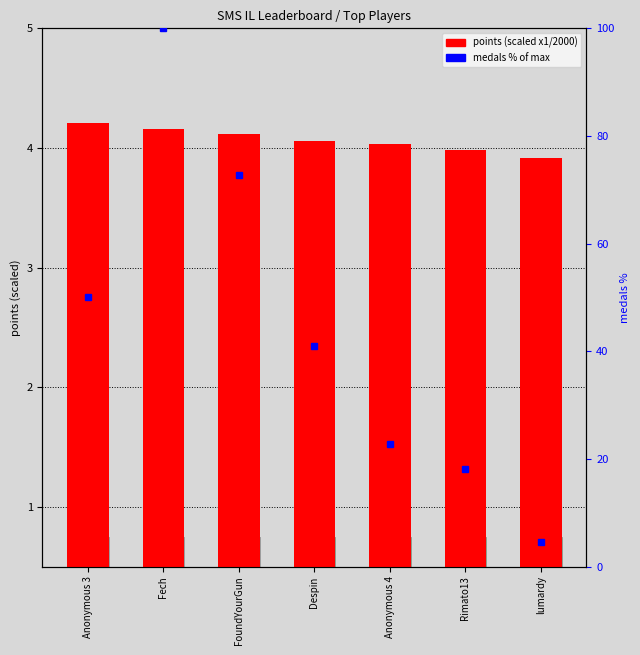

What are all the series names shown in the legend?

points (scaled), medals % of max